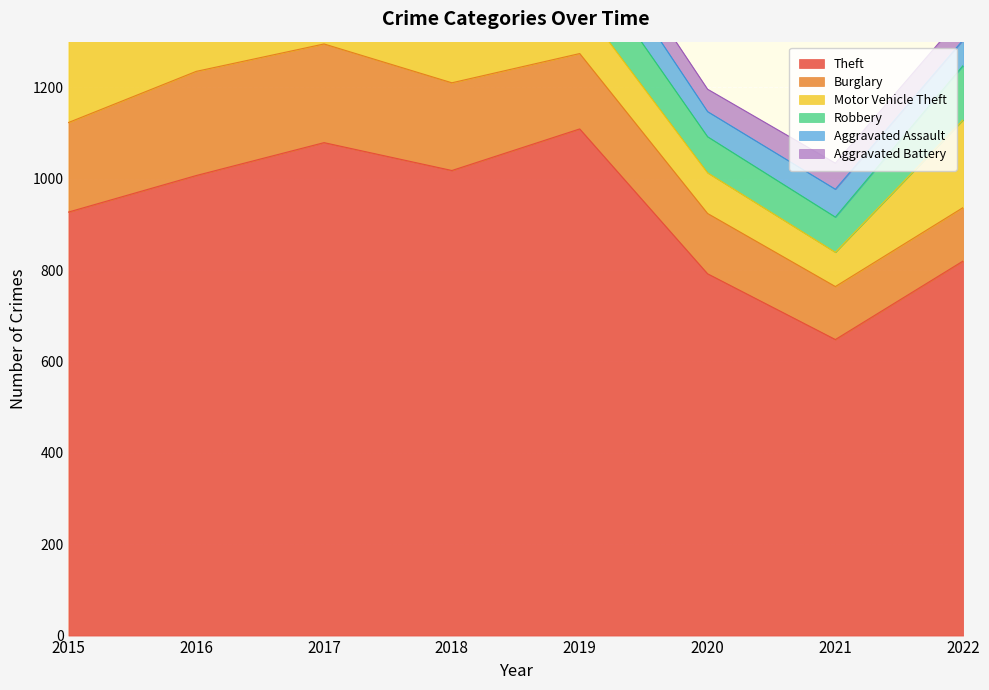

At which category does the chart reach its peak across all series?

2019